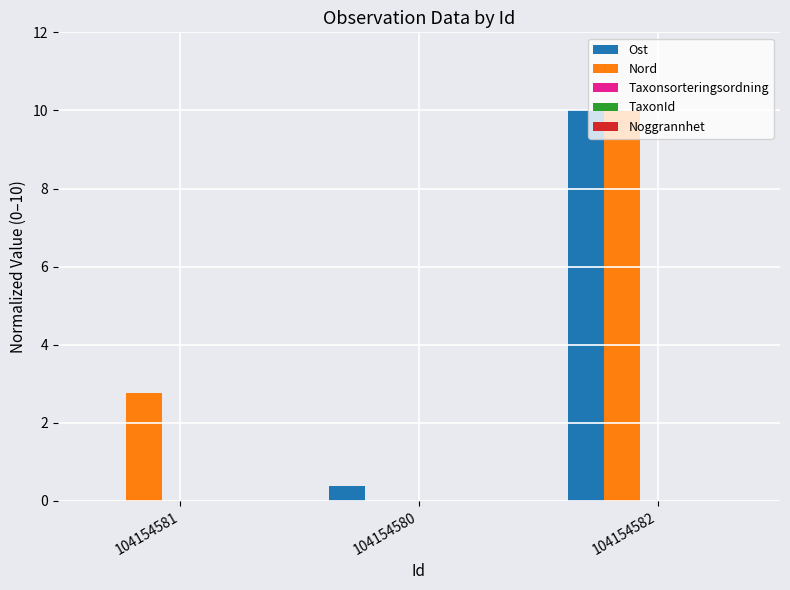

What is the sum of all Nord values?

12.8